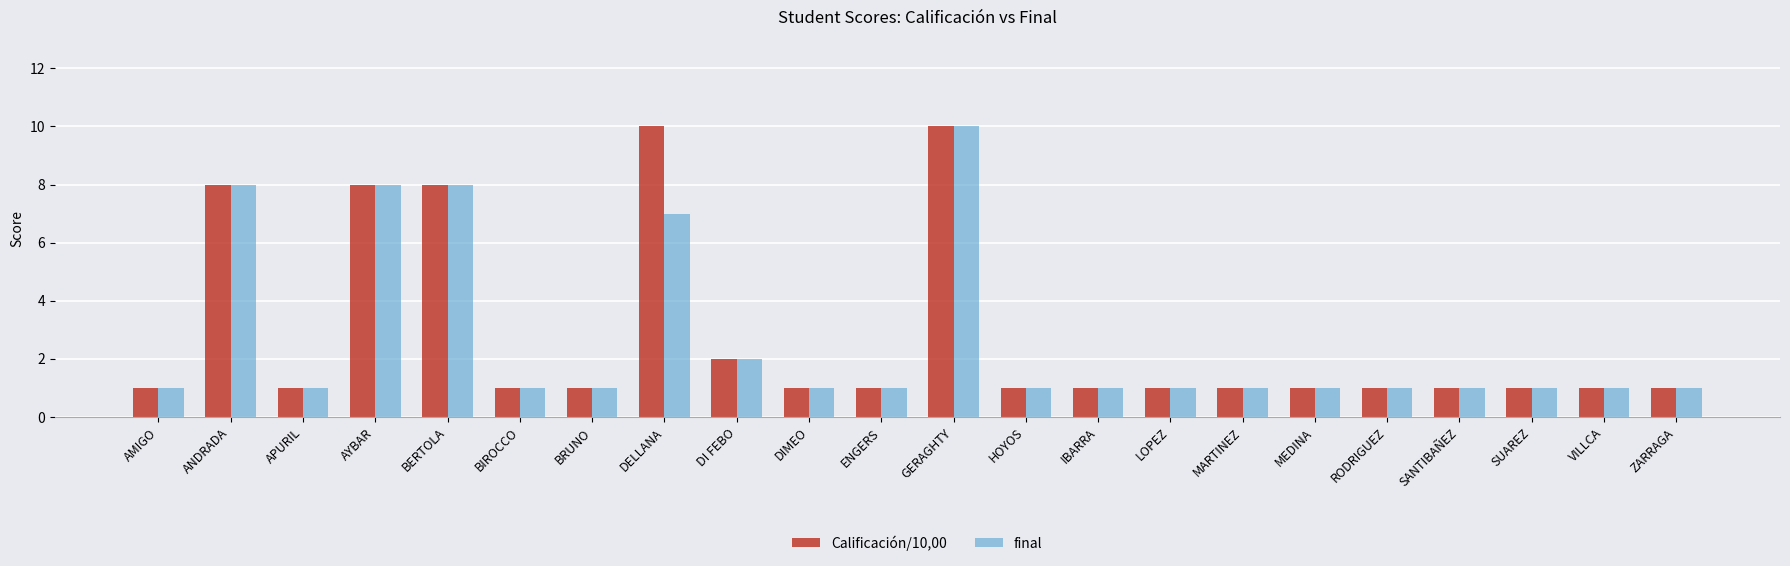

Reading right to left, list all the values displayed in this chart.

Calificación/10,00: 1	1	1	1	1	1	1	1	1	1	10	1	1	2	10	1	1	8	8	1	8	1
final: 1	1	1	1	1	1	1	1	1	1	10	1	1	2	7	1	1	8	8	1	8	1